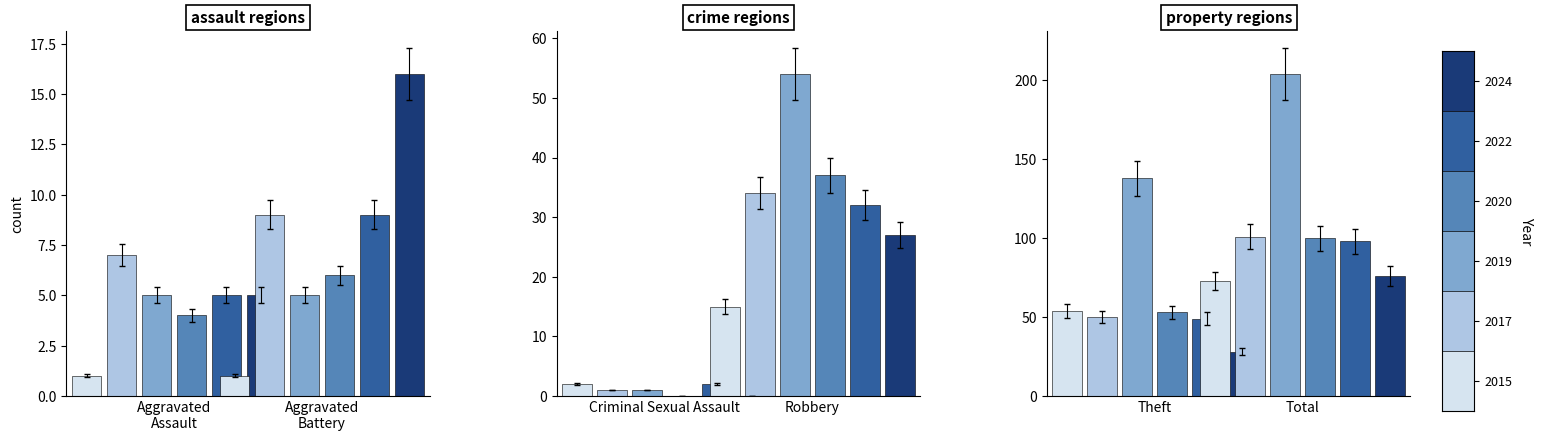

Reading left to right, what are all the values shown in this chart?

2015: 1	1	2	15	54	73
2017: 7	9	1	34	50	101
2019: 5	5	1	54	138	204
2020: 4	6	0	37	53	100
2022: 5	9	2	32	49	98
2024: 5	16	0	27	28	76